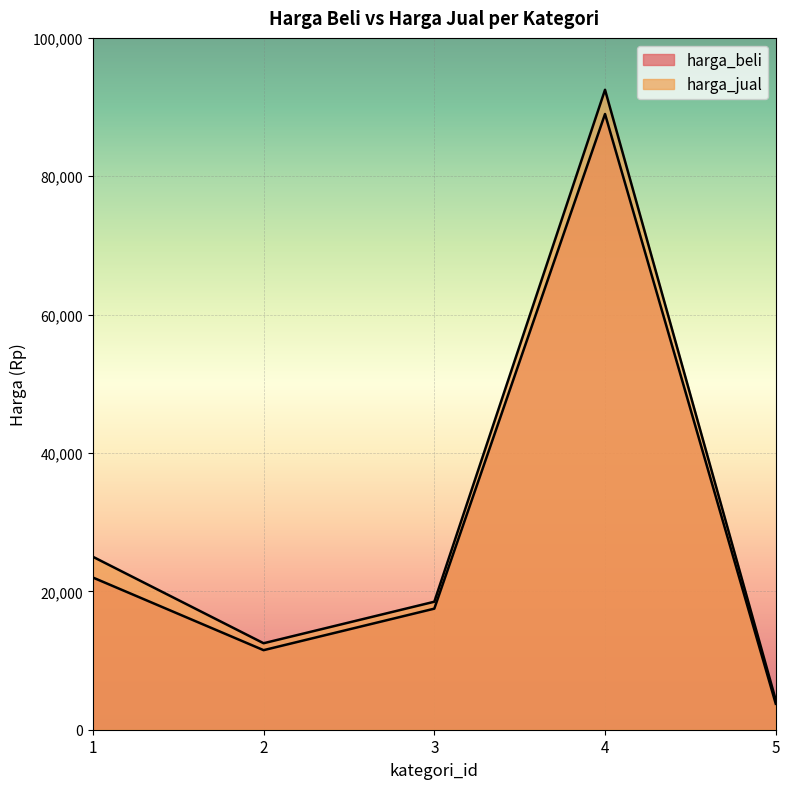

List the series in order of their overall mean, highest first.

harga_jual, harga_beli